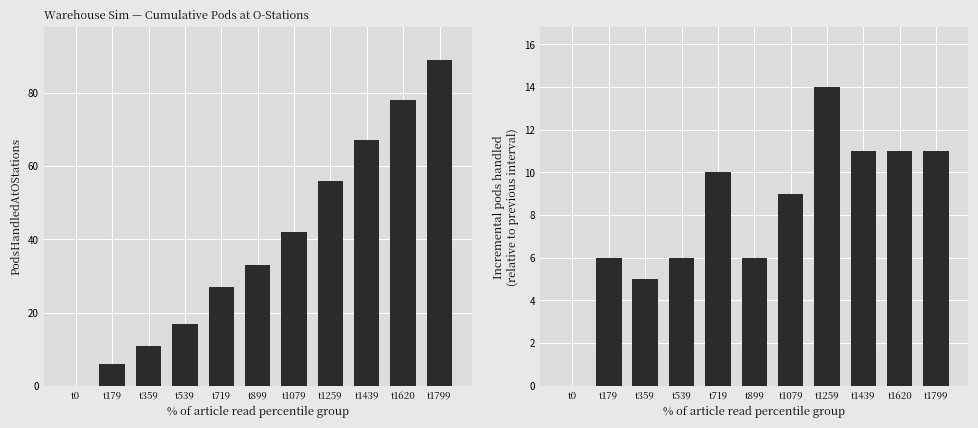

Where is Incremental PodsHandledAtOStations nearest to the value 7?

t179